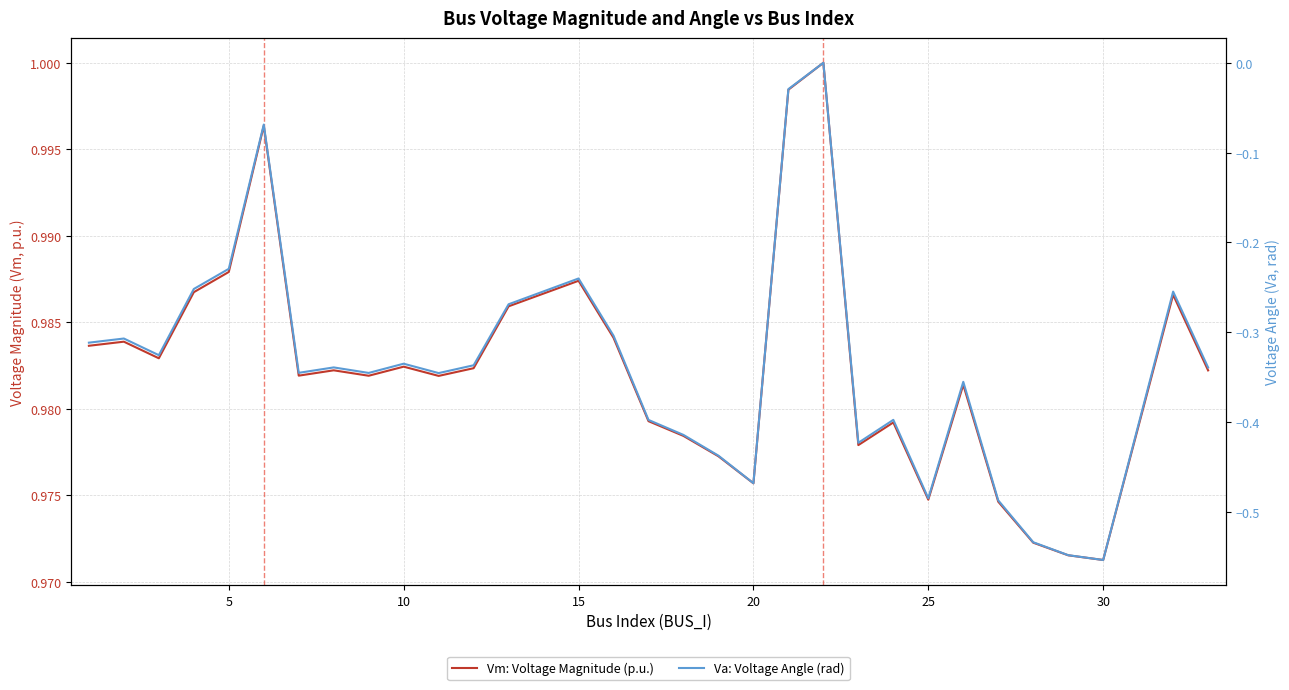

Reading left to right, transcribe all the data shown in this chart.

Vm: Voltage Magnitude (p.u.): 1.0	1.0	1.0	1.0	1.0	1.0	1.0	1.0	1.0	1.0	1.0	1.0	1.0	1.0	1.0	1.0	1.0	1.0	1.0	1.0	1.0	1.0	1.0	1.0	1.0	1.0	1.0	1.0	1.0	1.0	1.0
Va: Voltage Angle (rad): -0.3	-0.3	-0.3	-0.3	-0.2	-0.1	-0.3	-0.3	-0.3	-0.3	-0.3	-0.3	-0.3	-0.2	-0.3	-0.4	-0.4	-0.4	-0.5	-0.0	0.0	-0.4	-0.4	-0.5	-0.4	-0.5	-0.5	-0.5	-0.6	-0.3	-0.3